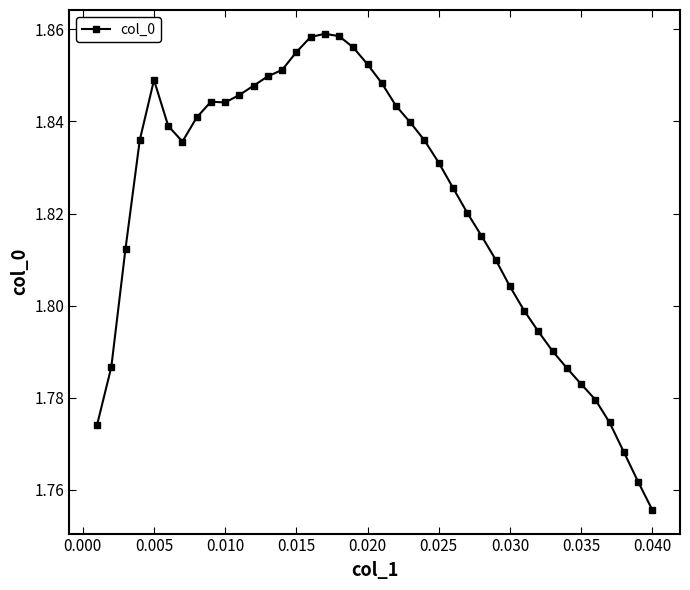

Count the values in the range 1 to 2.

40